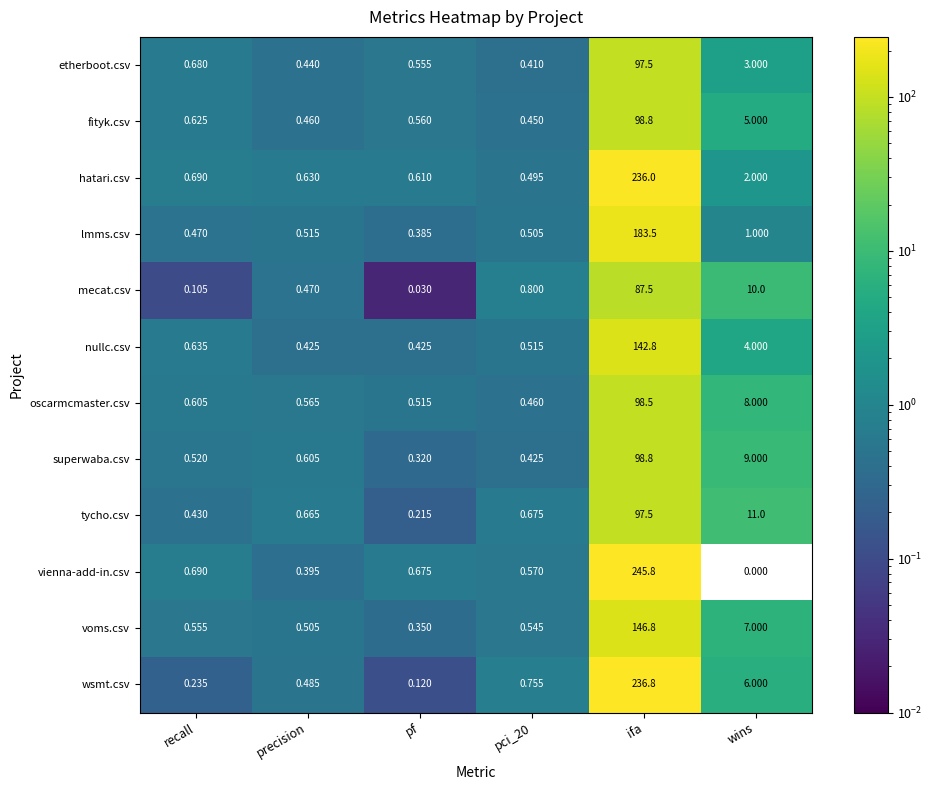

At which category is the sum across all series the highest?

ifa